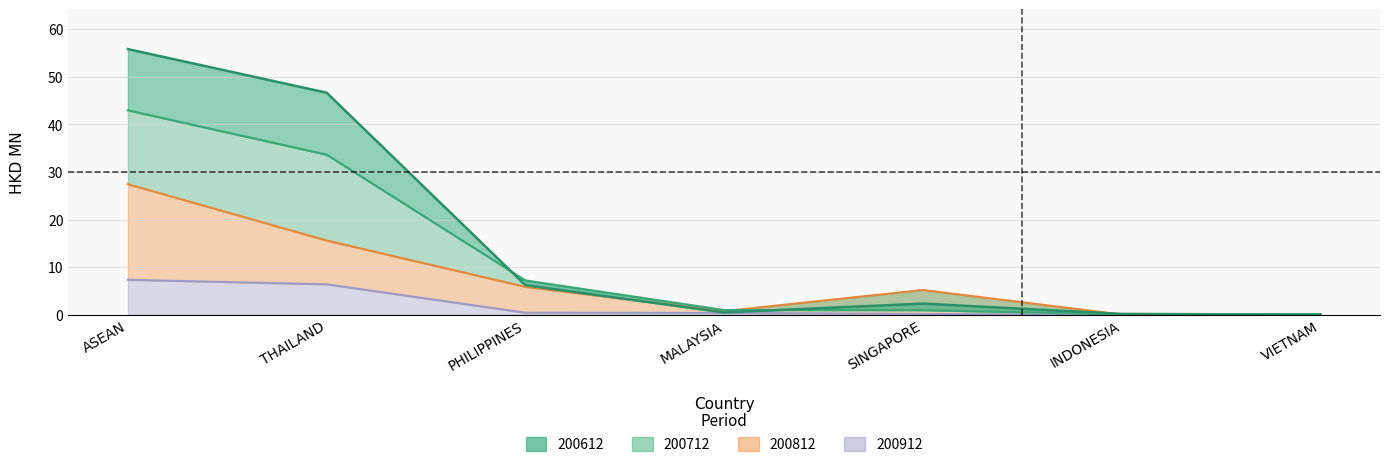

Which label corresponds to the smallest value in the chart?

VIETNAM